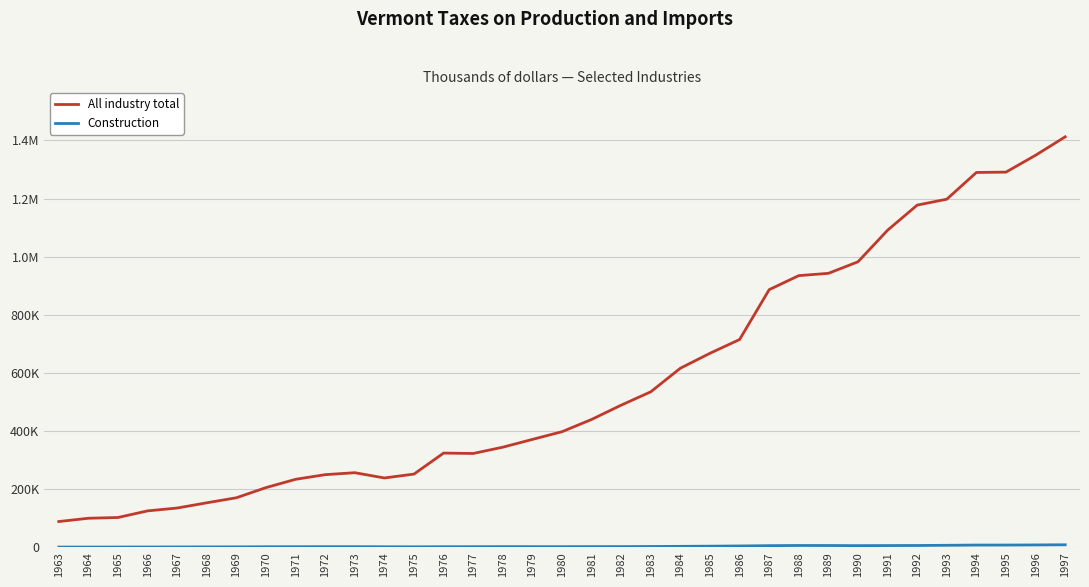

What is the total value across all series at 1969?

171731